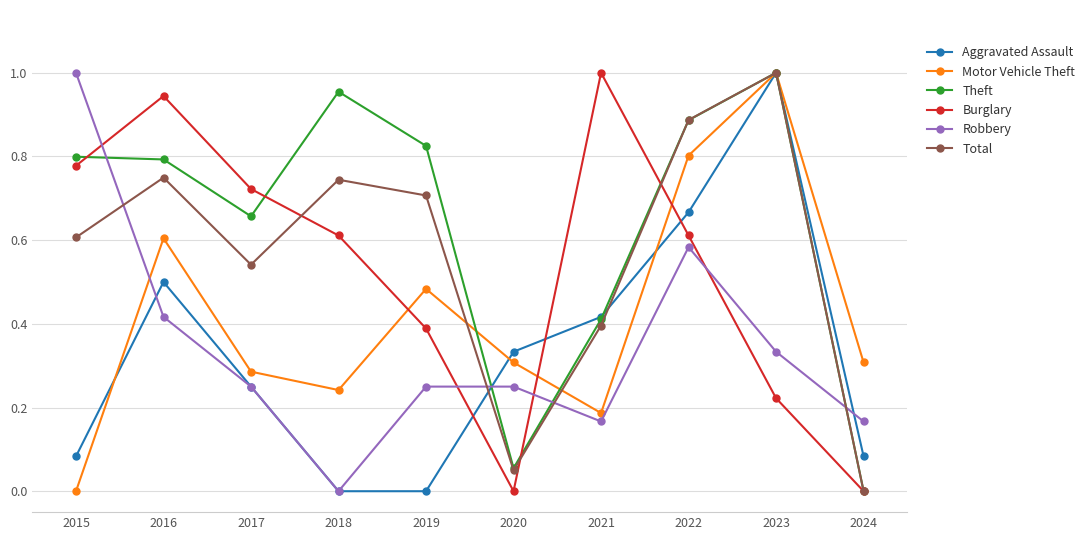

True or false: Burglary has more than 0 points higher than both neighbors.

True